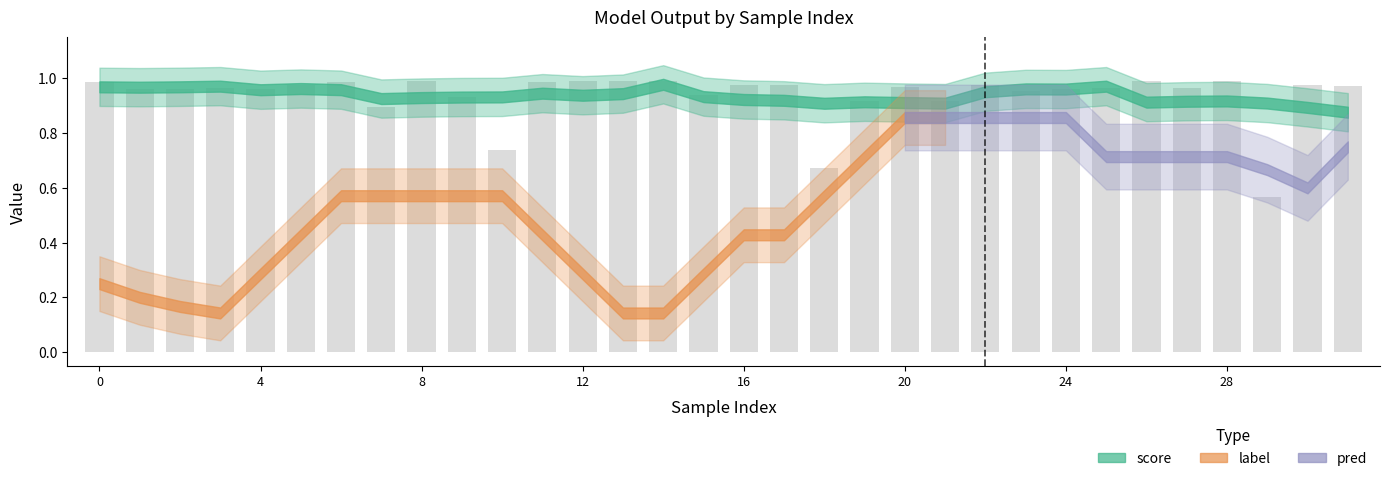

What is the difference between the maximum and minimum values?

0.4